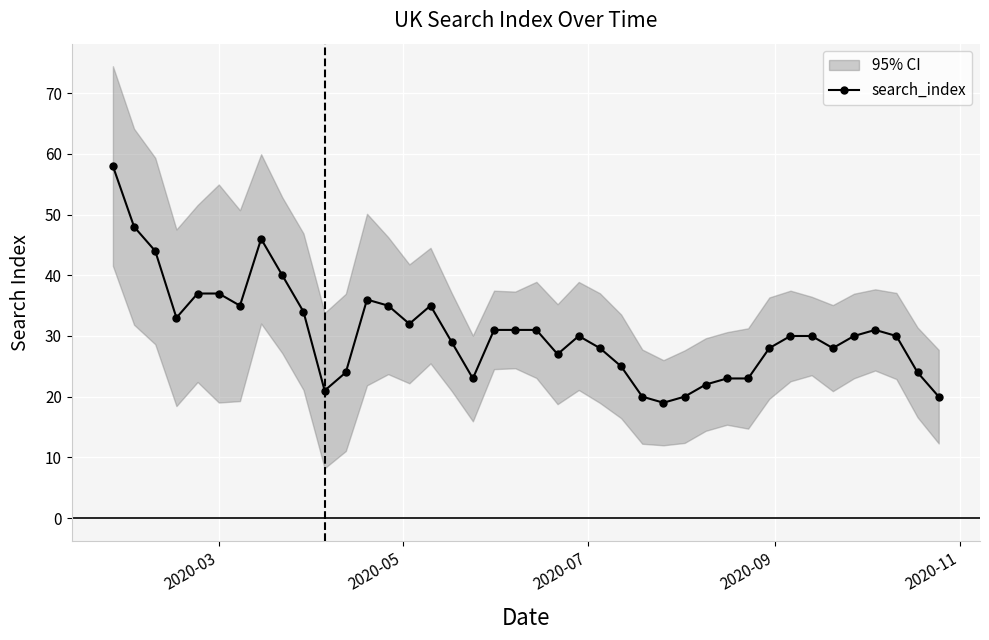

True or false: search_index has more than 2 interior local peaks.

True